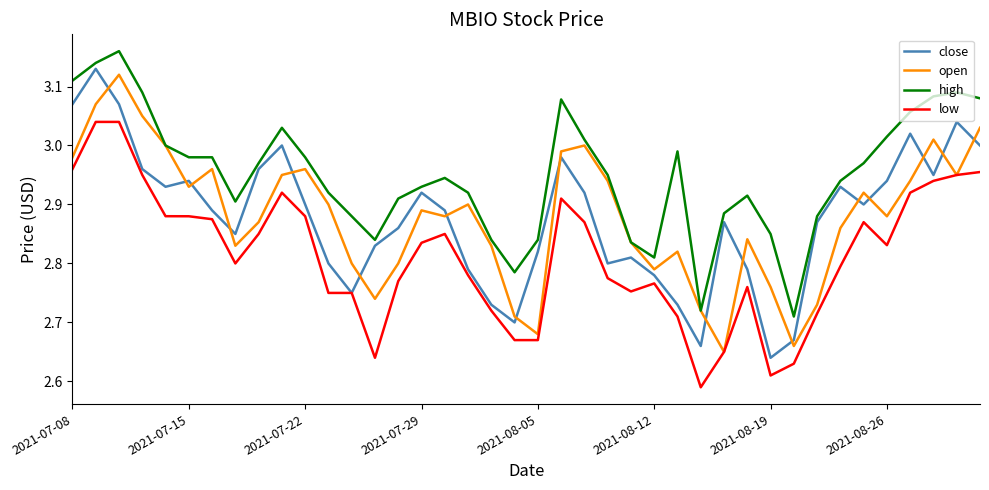

List the series in order of their peak value, lowest first.

low, open, close, high